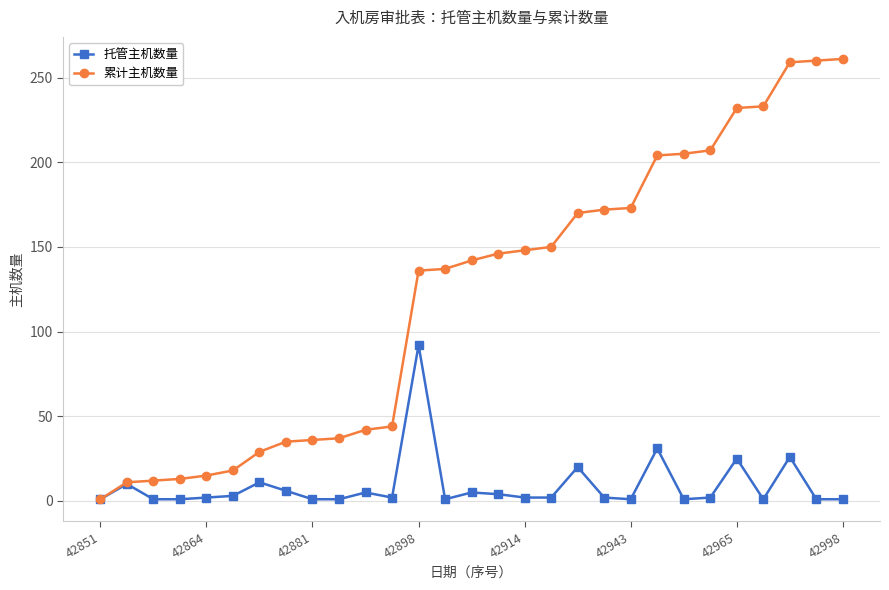

Which series has the widest spread of values?

累计主机数量